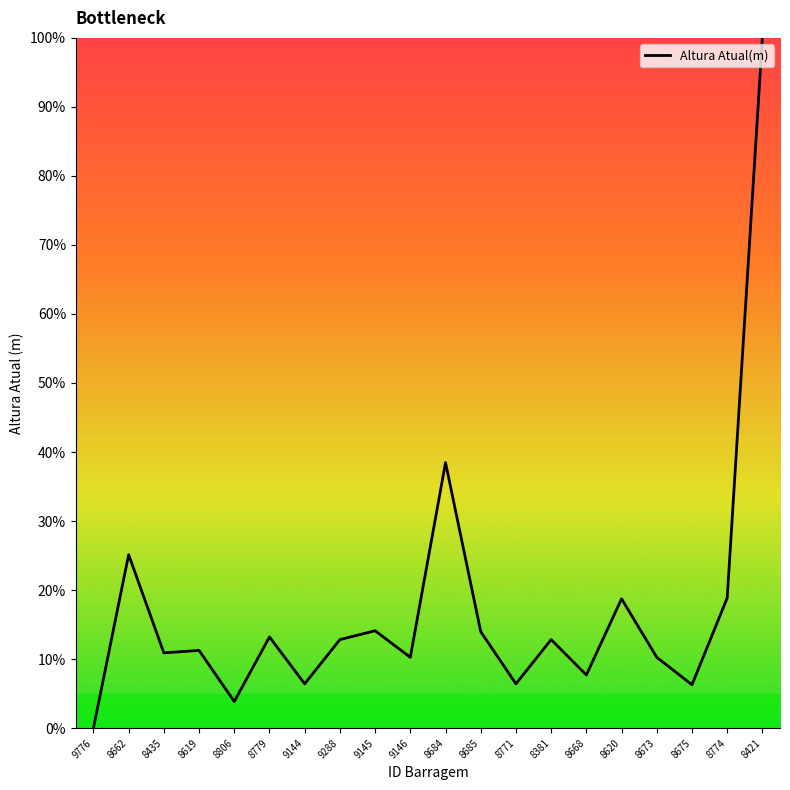

What position from the right is 8779?

15